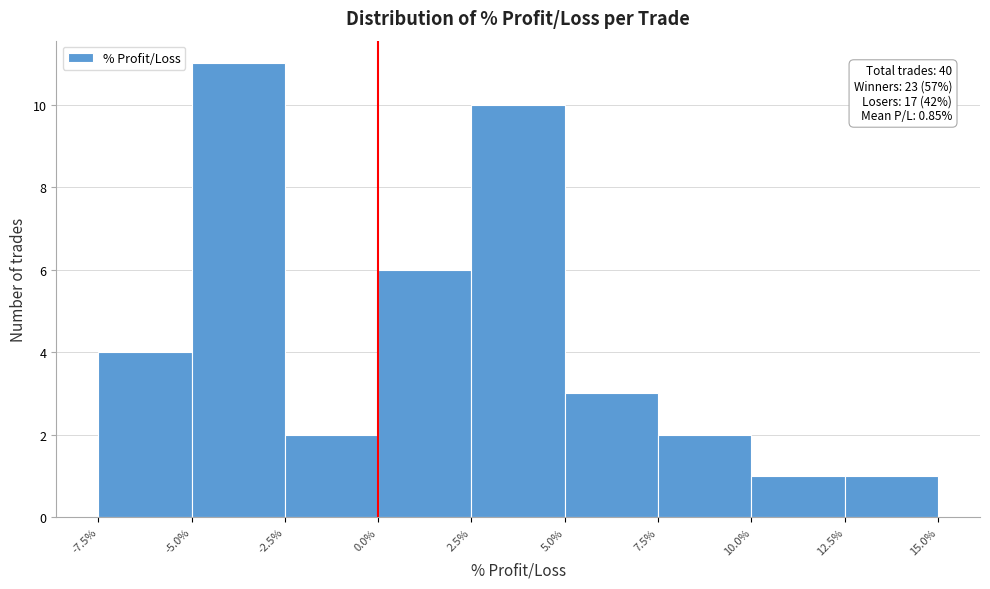

Which range on the x-axis has the tallest bar?

-5.0% to -2.5%